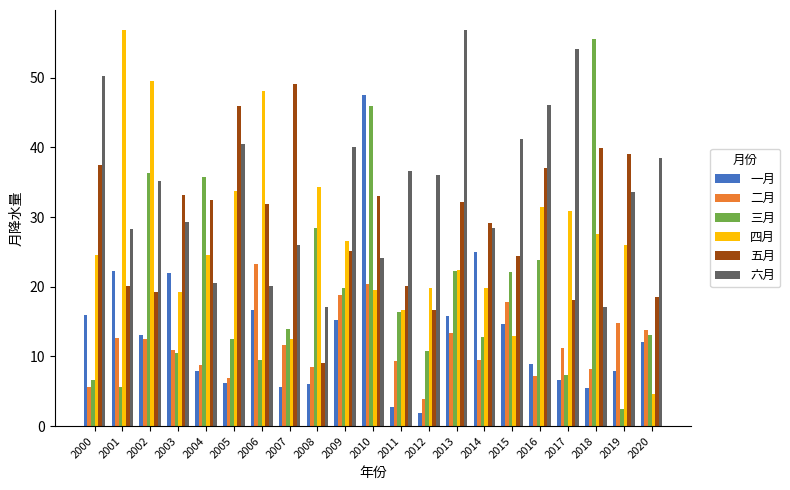

How many bars are there in each group?

6